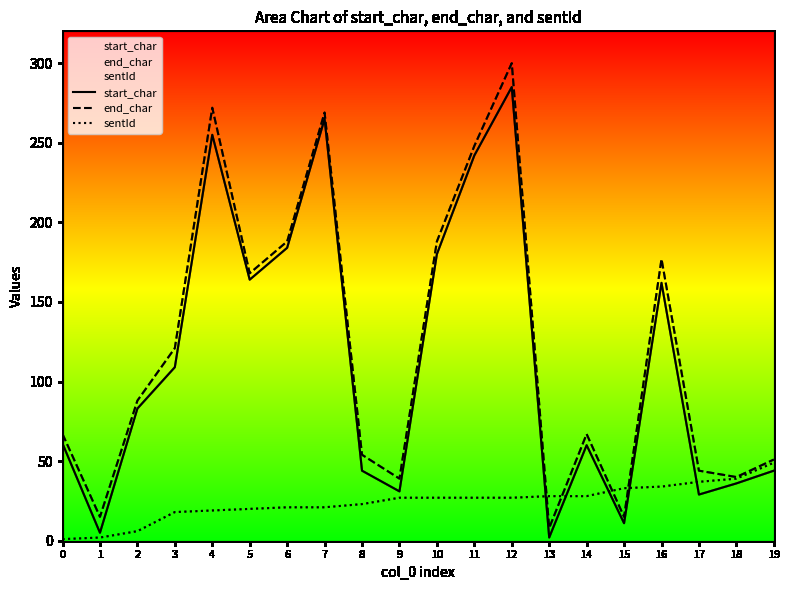

What is the total value across all series at 15?

59